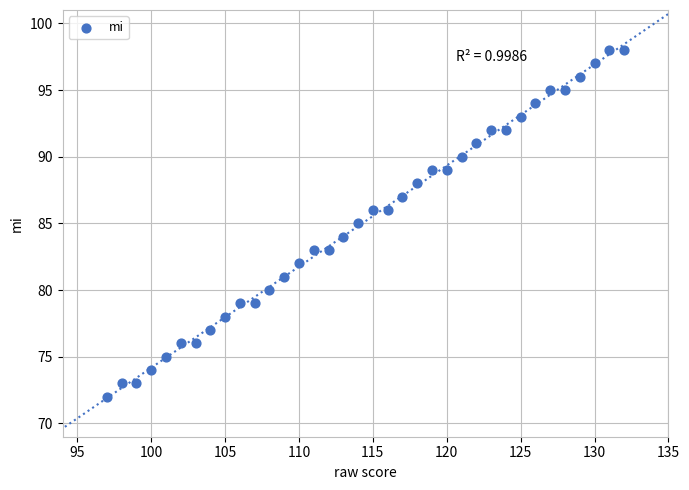

What is the range of Y values (max minus min)?

26